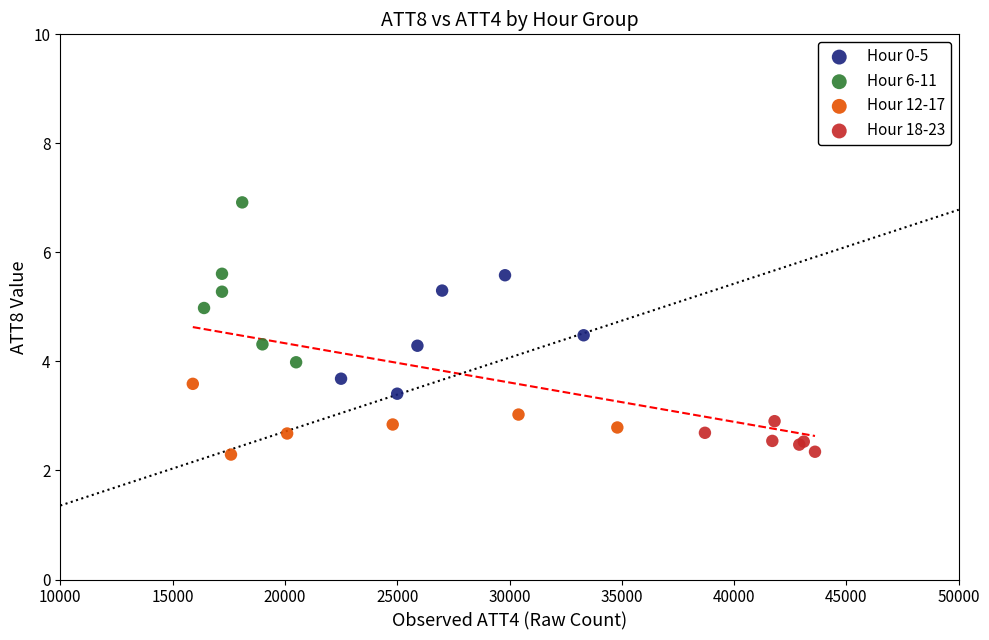

Which series has the largest Y range (max minus min)?

Hour 6-11